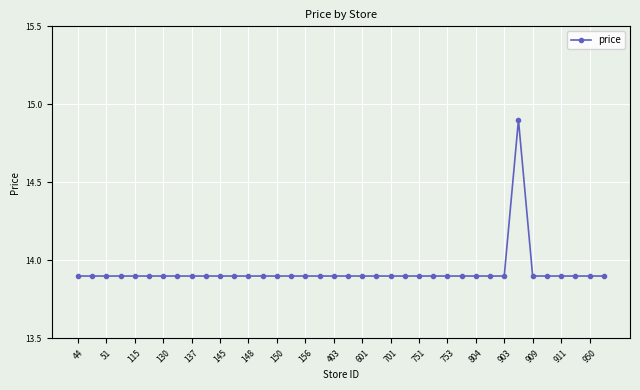

How many lines are shown in the chart?

1